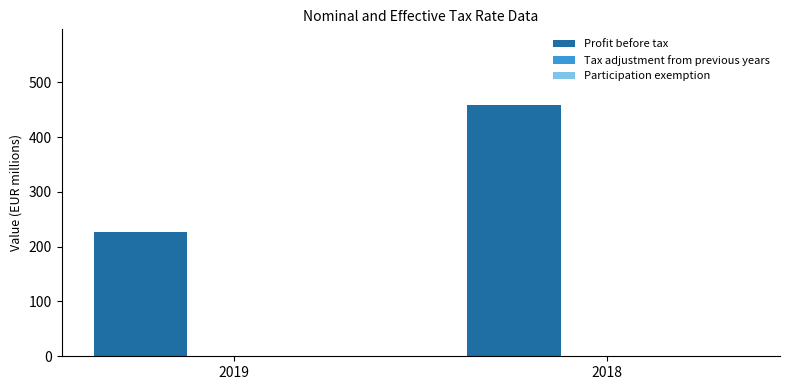

True or false: the data shows 227 at 2019.

True